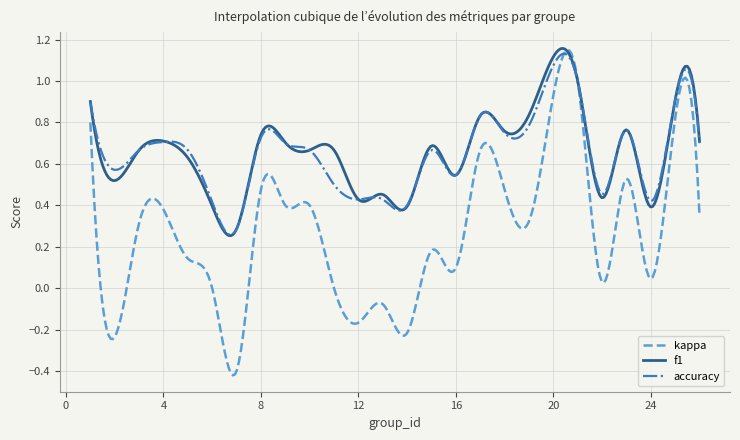

Which series has the largest range (max minus min)?

kappa